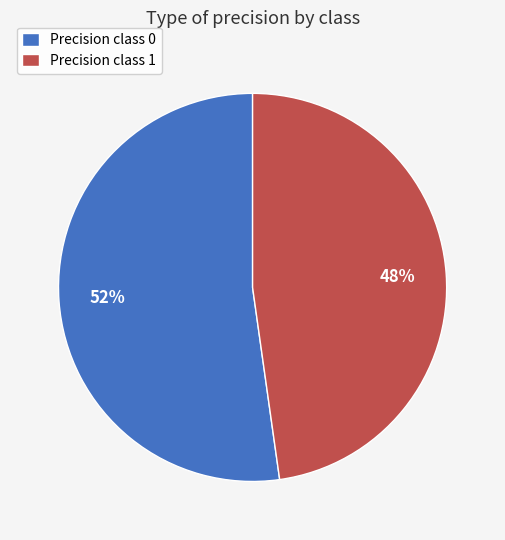

True or false: Precision class 0 accounts for 39% of the total.

False